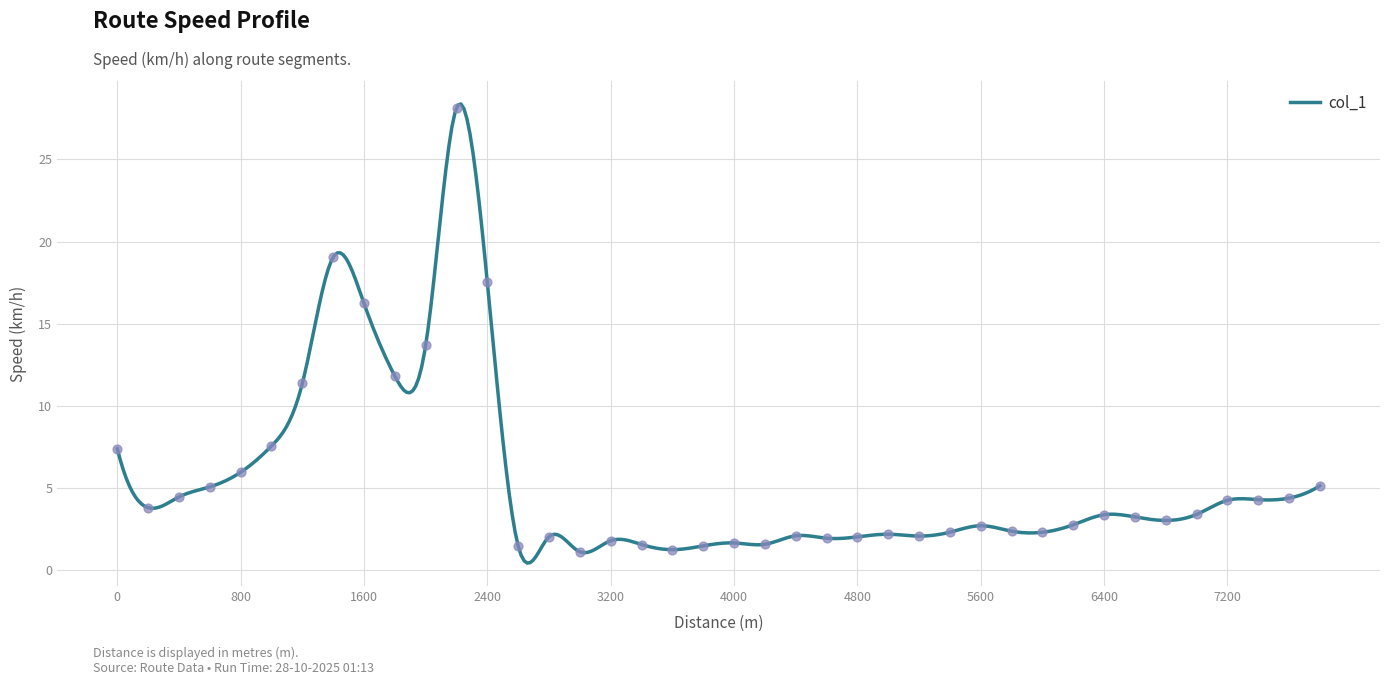

Between 0 and 1200, which is larger?

1200